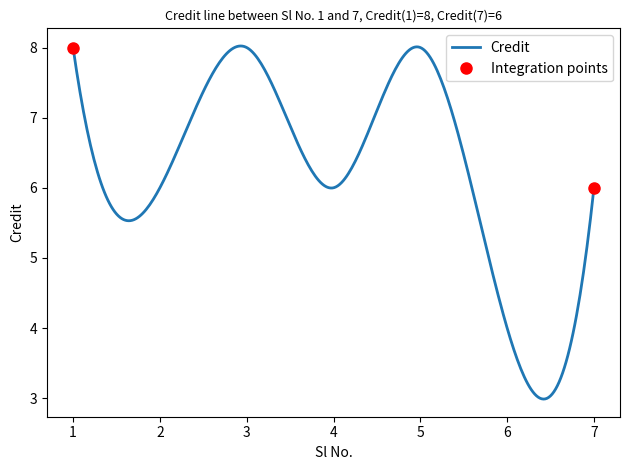

Which label corresponds to the largest value in the chart?

1